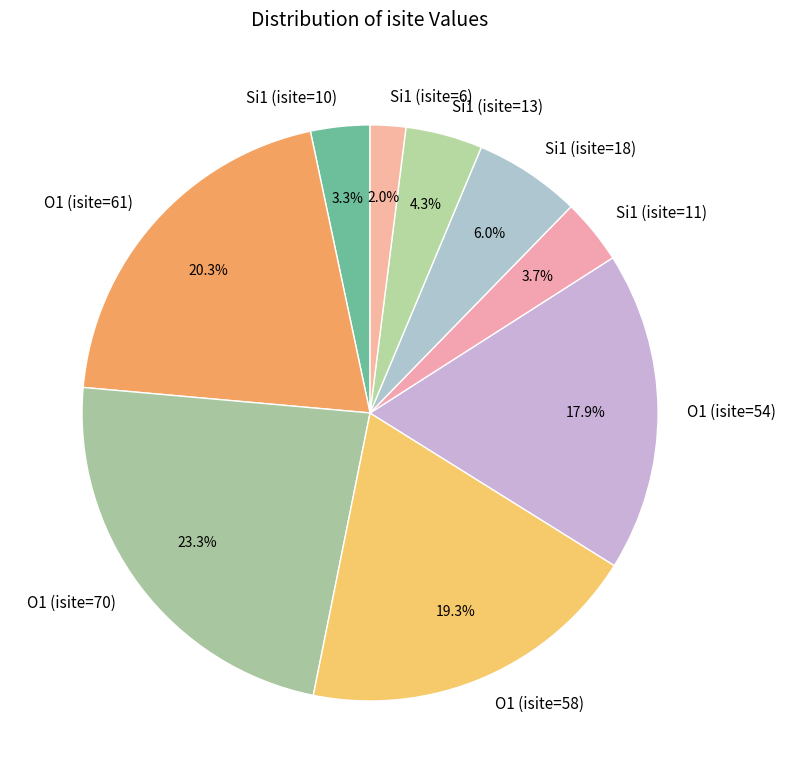

Between O1 (isite=61) and O1 (isite=58), which is larger?

O1 (isite=61)